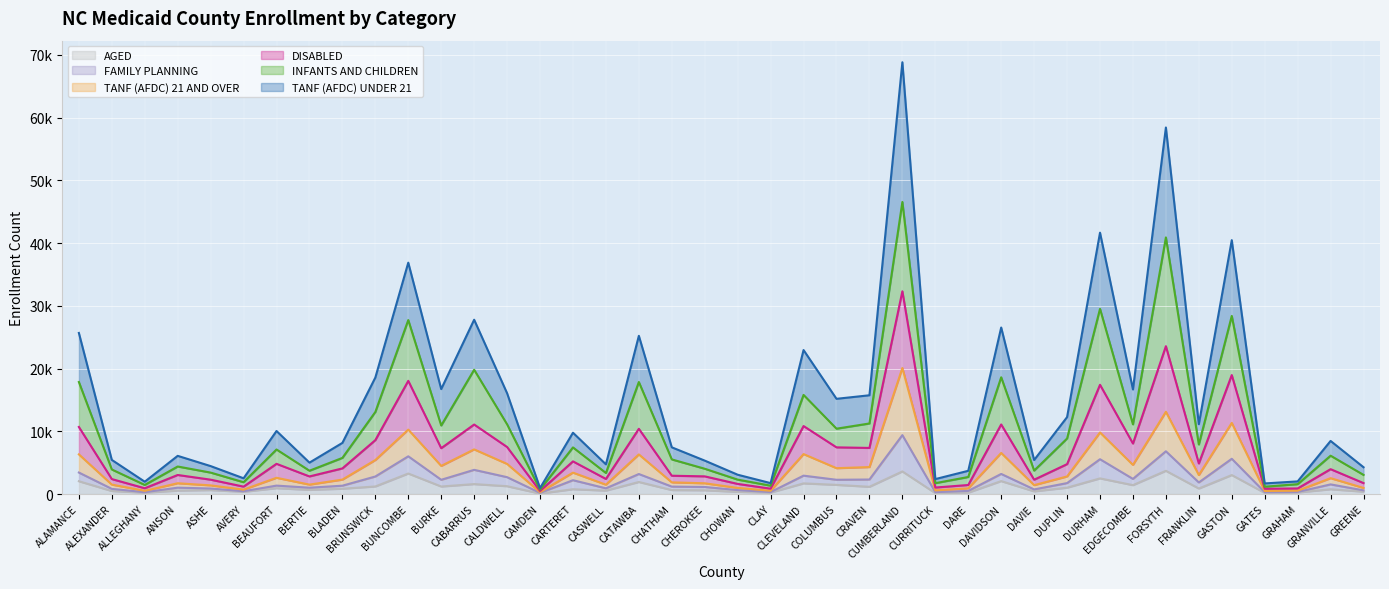

What is the spread (max minus min) of values at GASTON?

37438